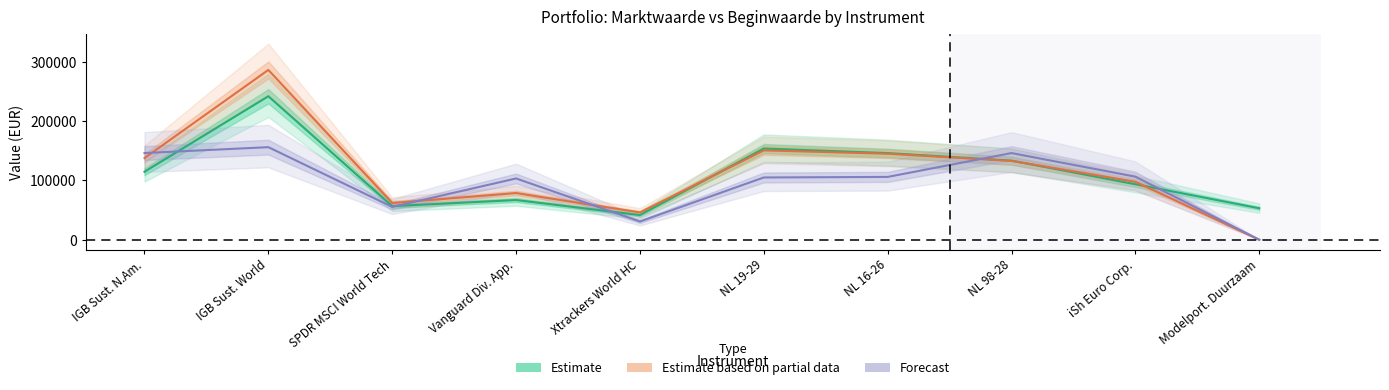

How many lines are shown in the chart?

3